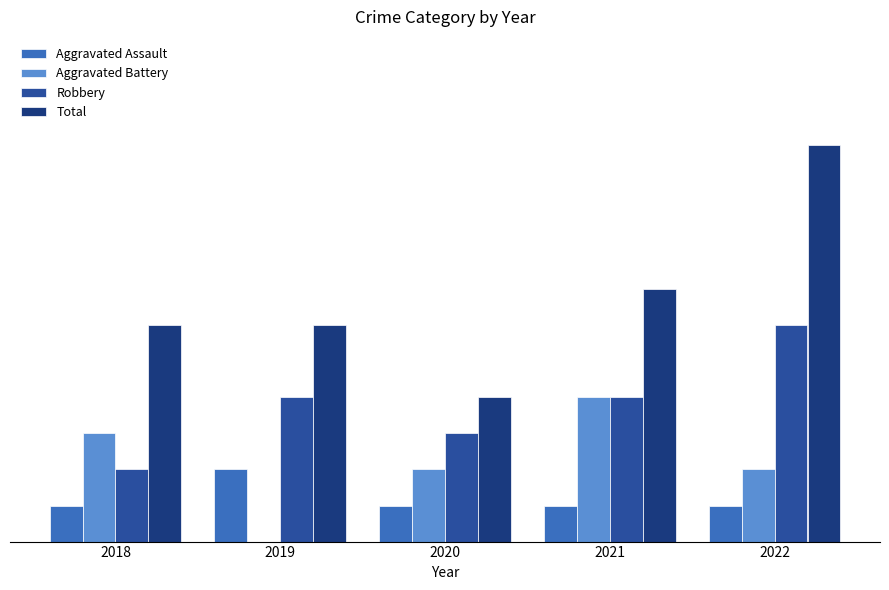

List the series in order of their peak value, lowest first.

Aggravated Assault, Aggravated Battery, Robbery, Total